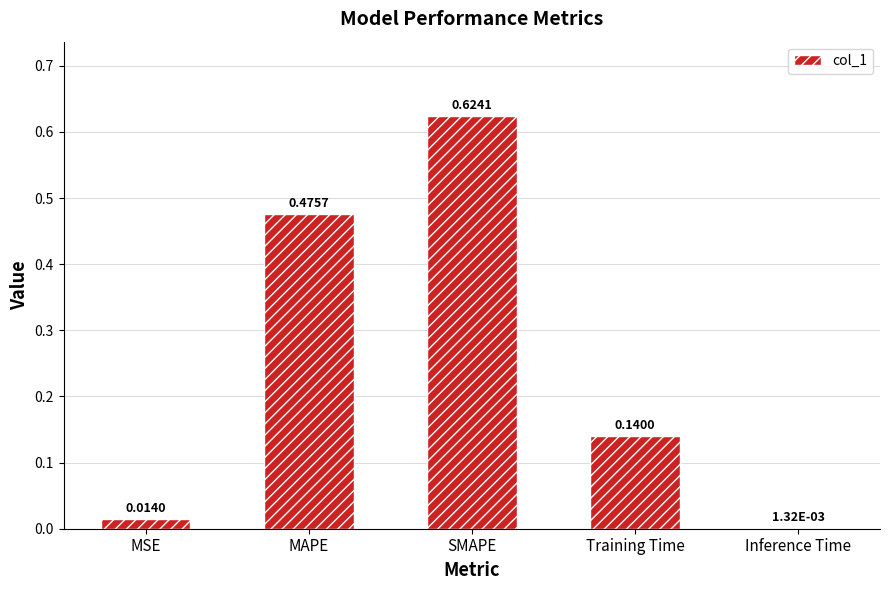

Where is the data nearest to the value 0?

Inference Time